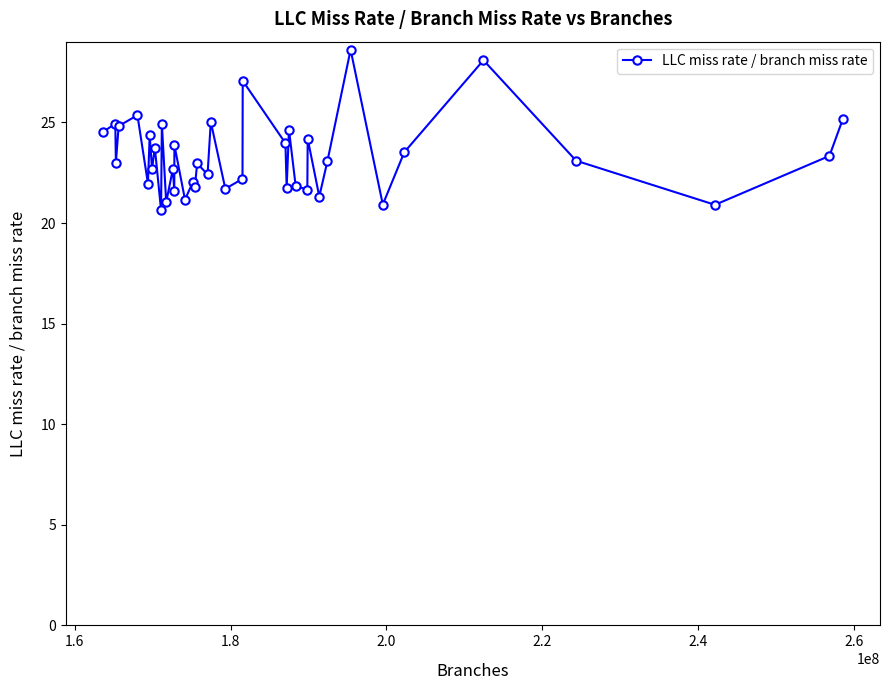

What is the greatest value displayed?

28.6